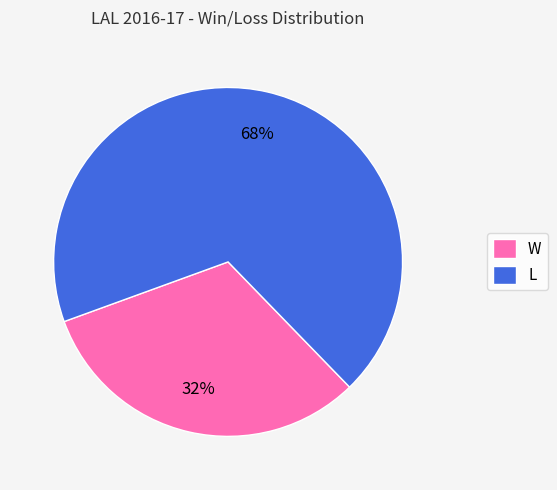

Do L and W together represent more than half of the pie?

Yes